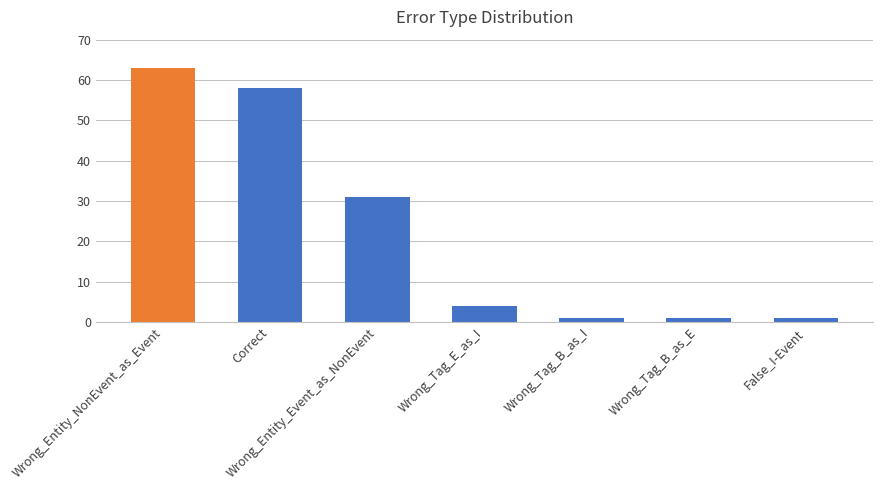

What position from the right is Correct?

6